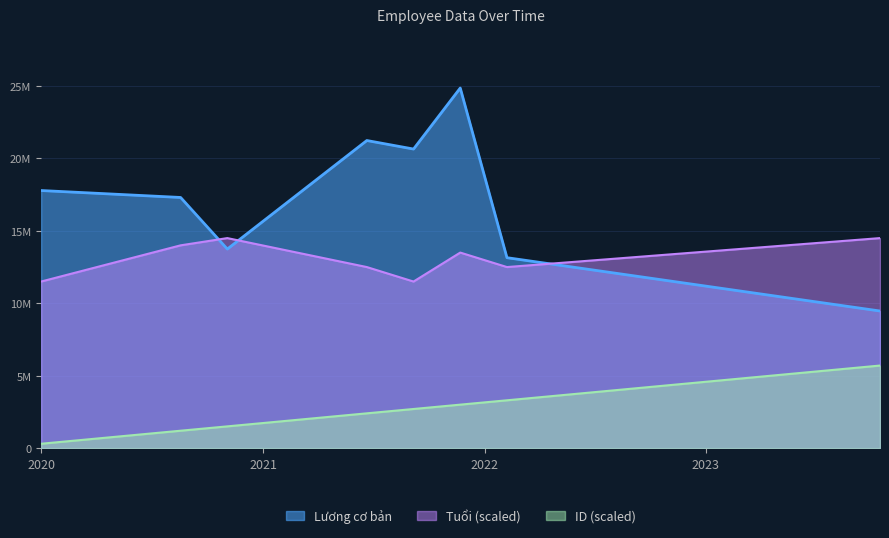

Does the chart have visible grid lines?

Yes